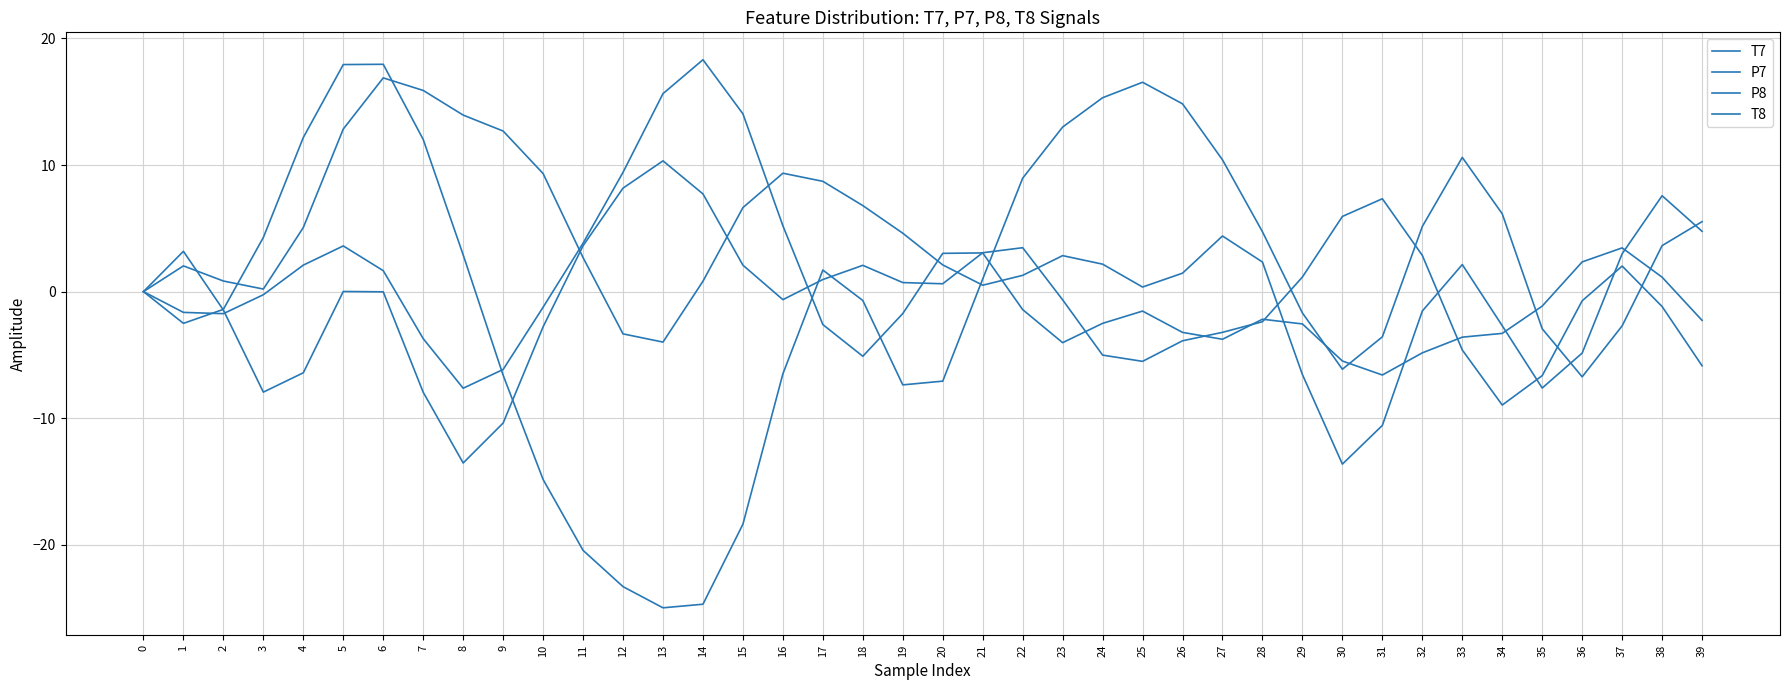

At which category is the sum across all series the highest?

6